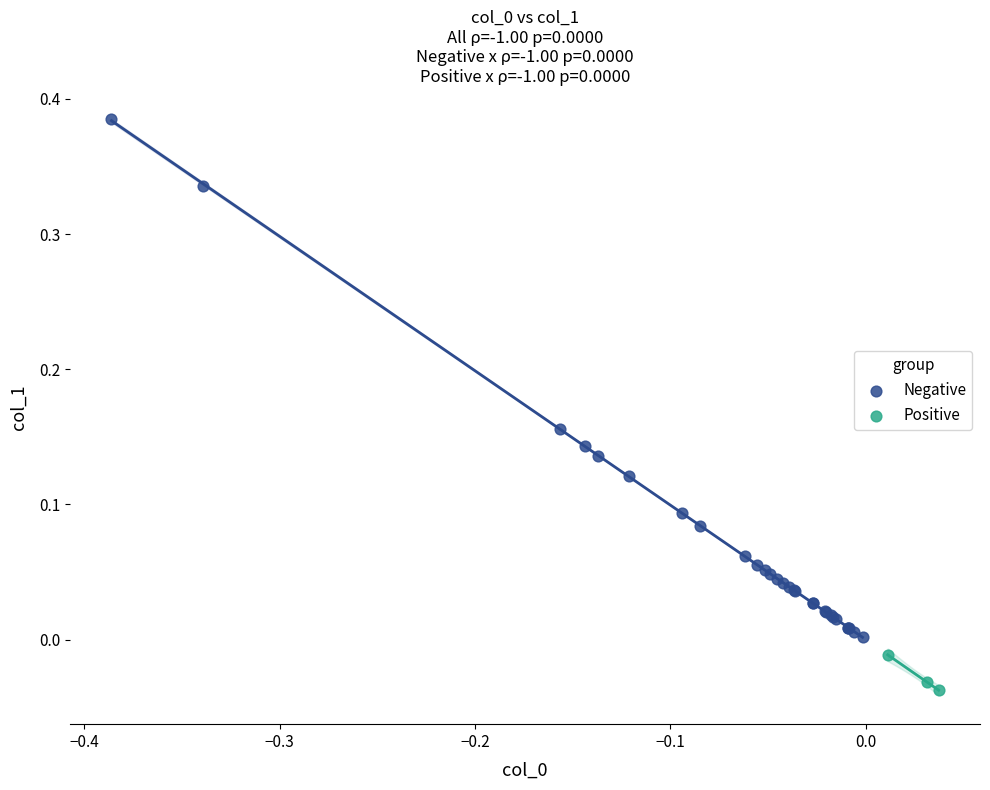

Which series contains the highest Y value?

Negative